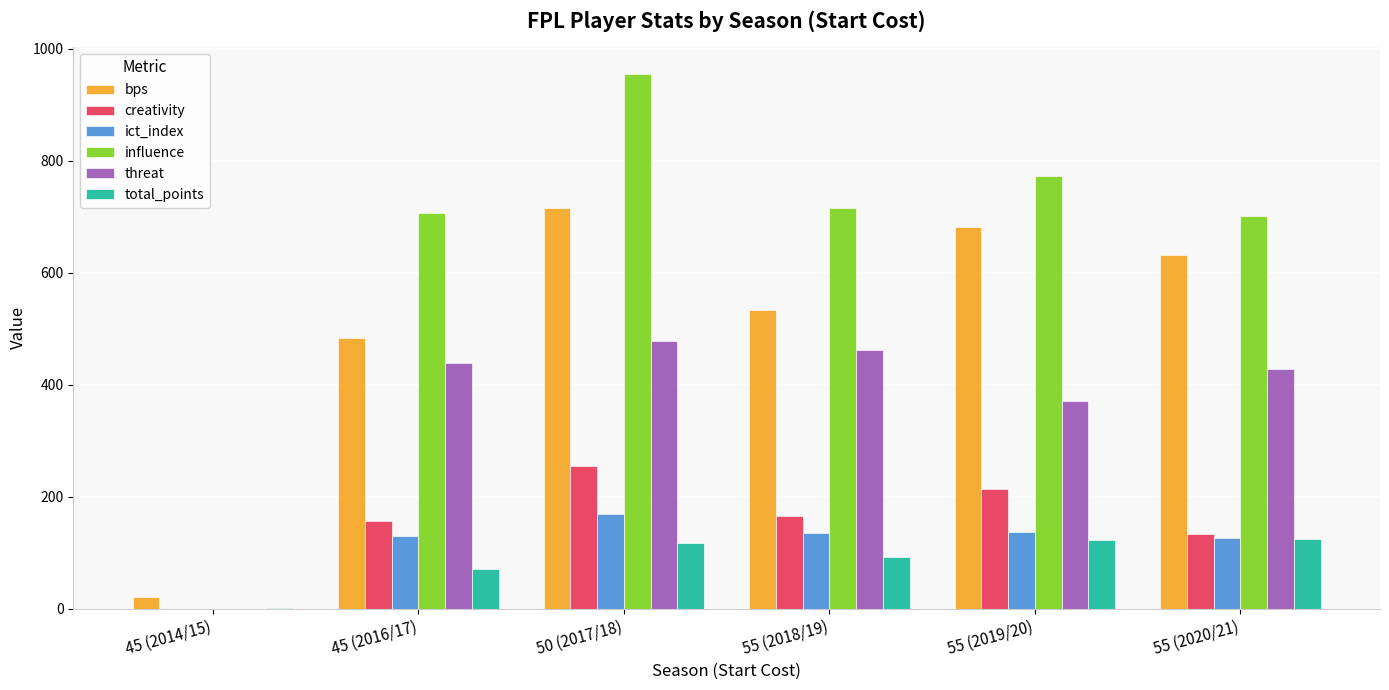

How many groups of bars are there?

6